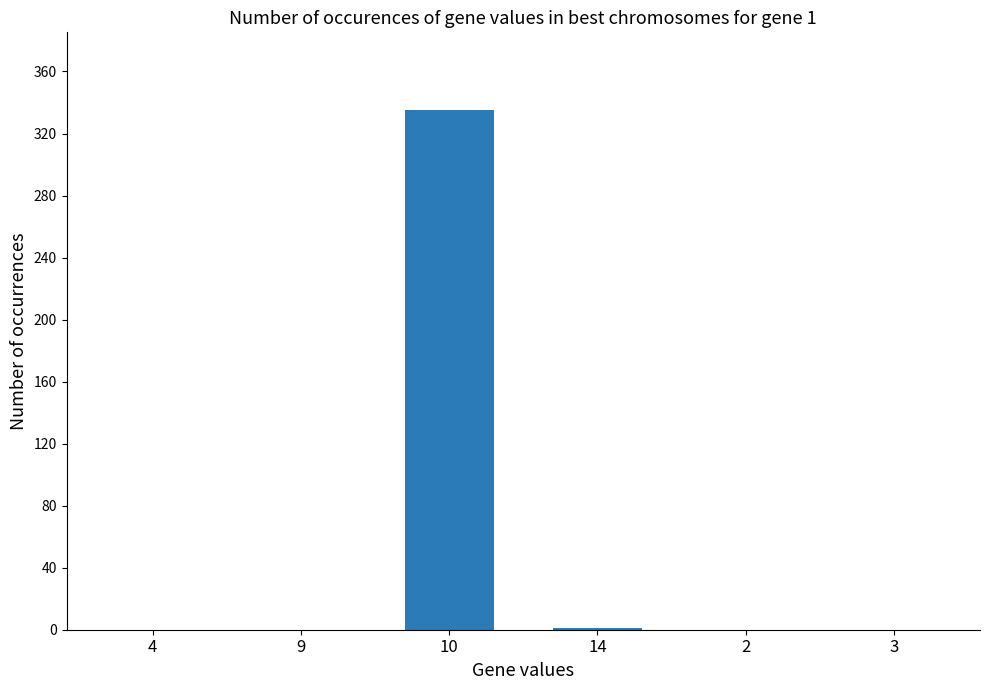

How many data points does each series have?

6